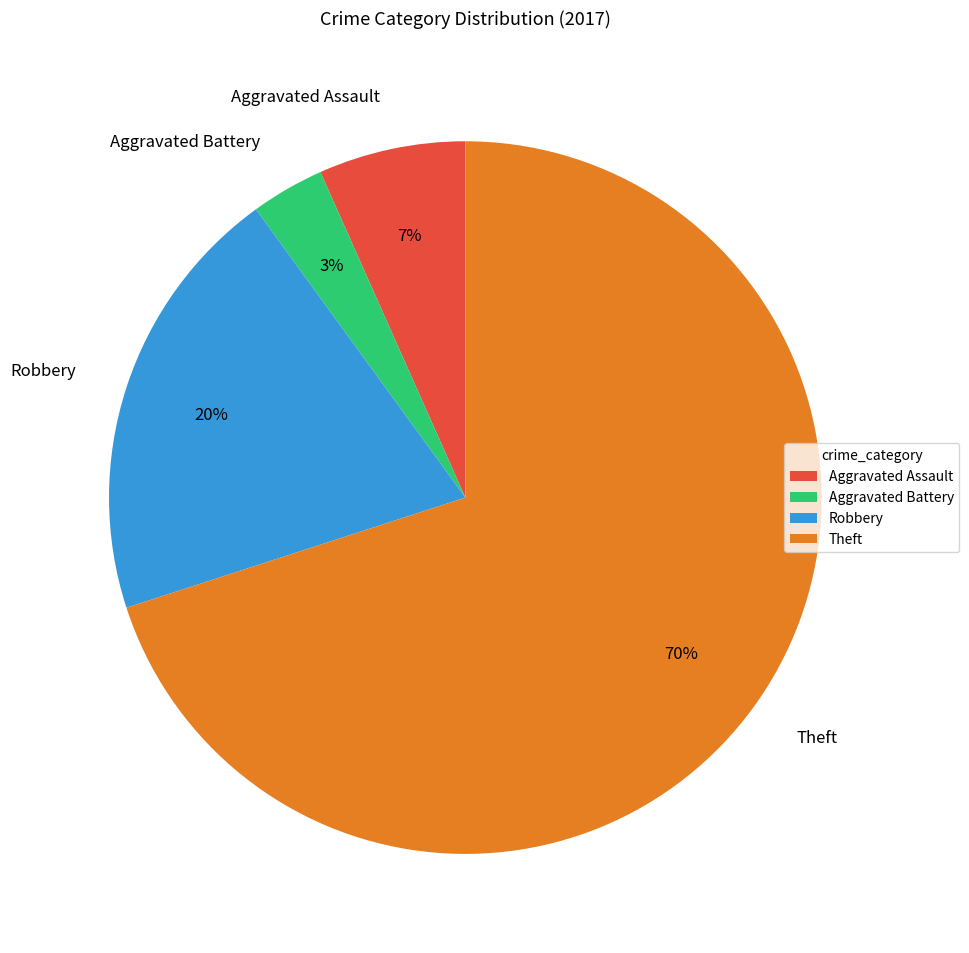

What is the largest slice in the pie chart?

Theft